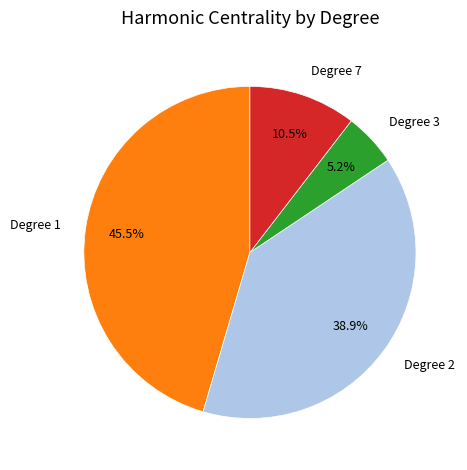

What is the smallest slice in the pie chart?

Degree 3